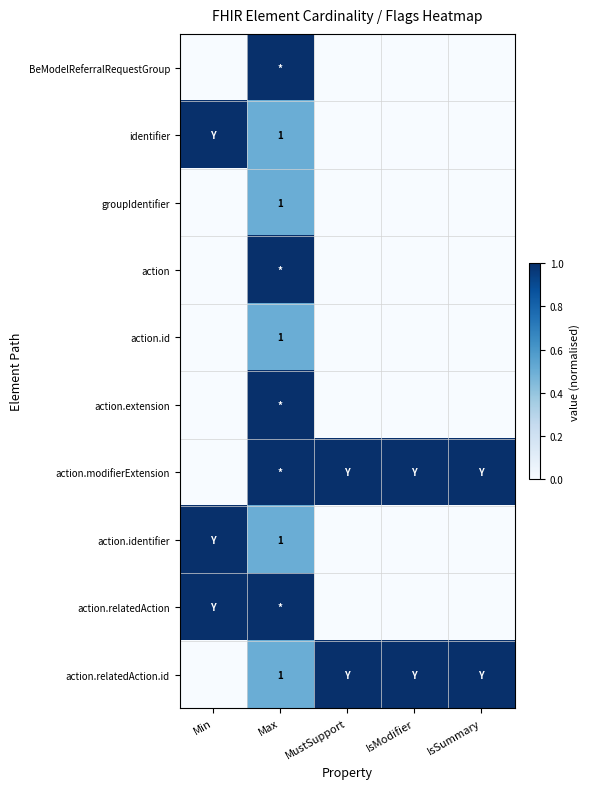

Is it true that groupIdentifier equals 1 at Max?

True